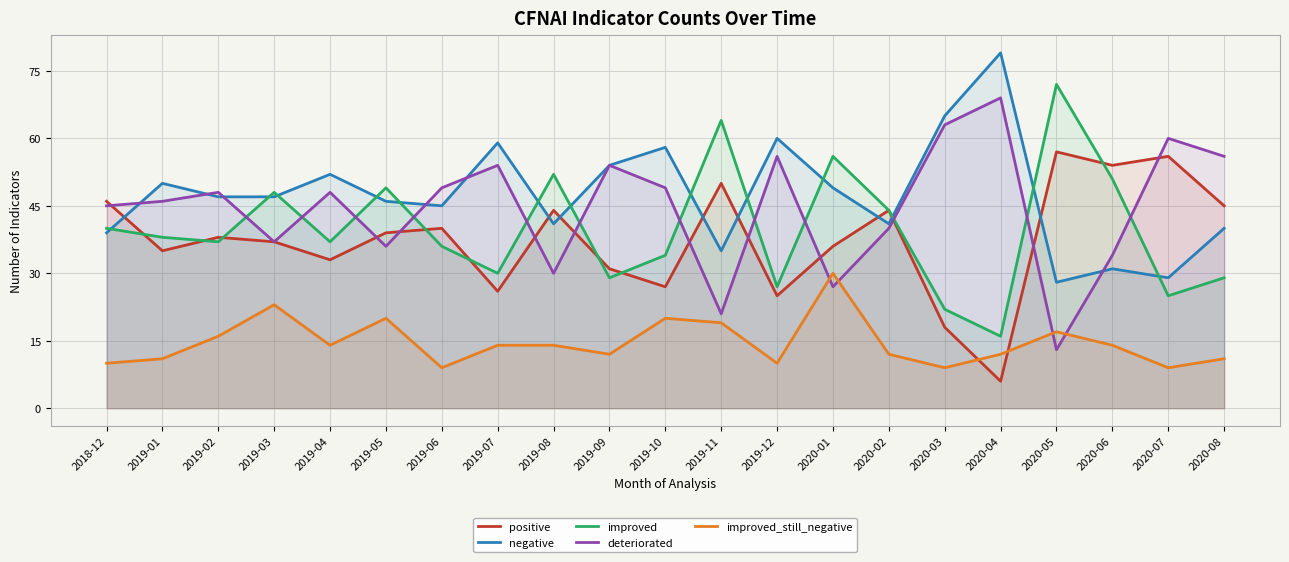

In improved, how many points are lower than both neighbors (excluding endpoints)?

7